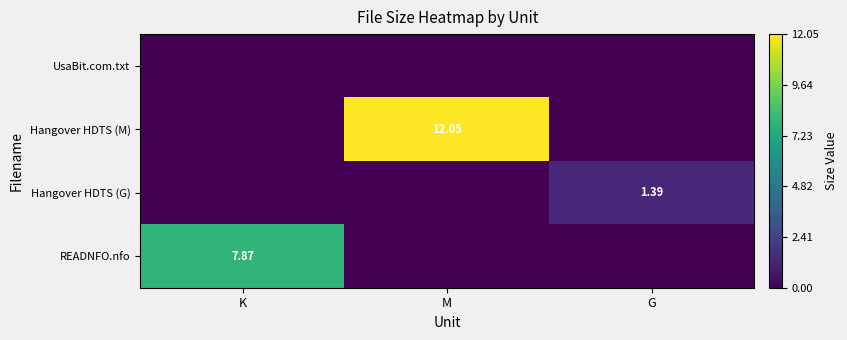

Is the value of READNFO.nfo at K greater than the value of Hangover HDTS (G) at G?

Yes